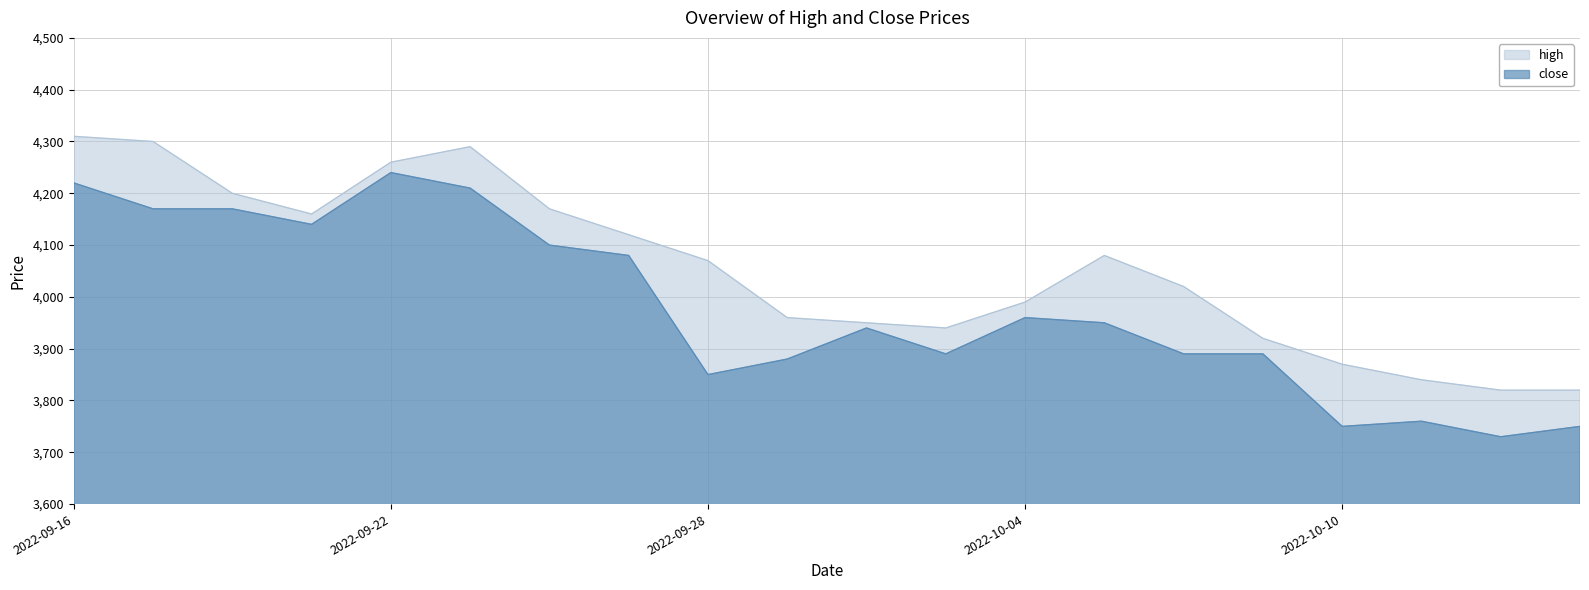

How many distinct data groups are displayed?

2